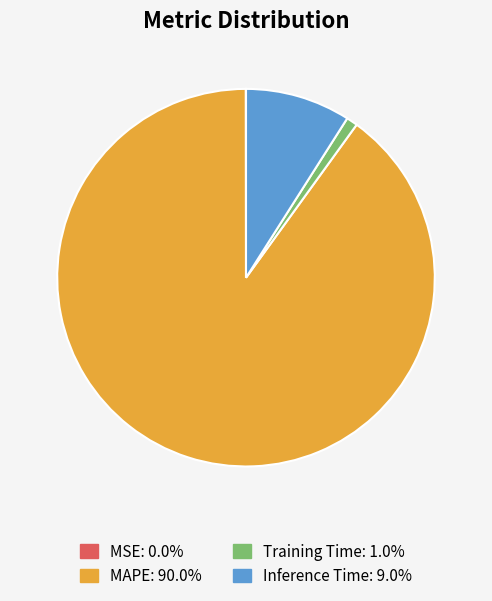

Does Inference Time: 9.0% account for over 50% of the chart?

No